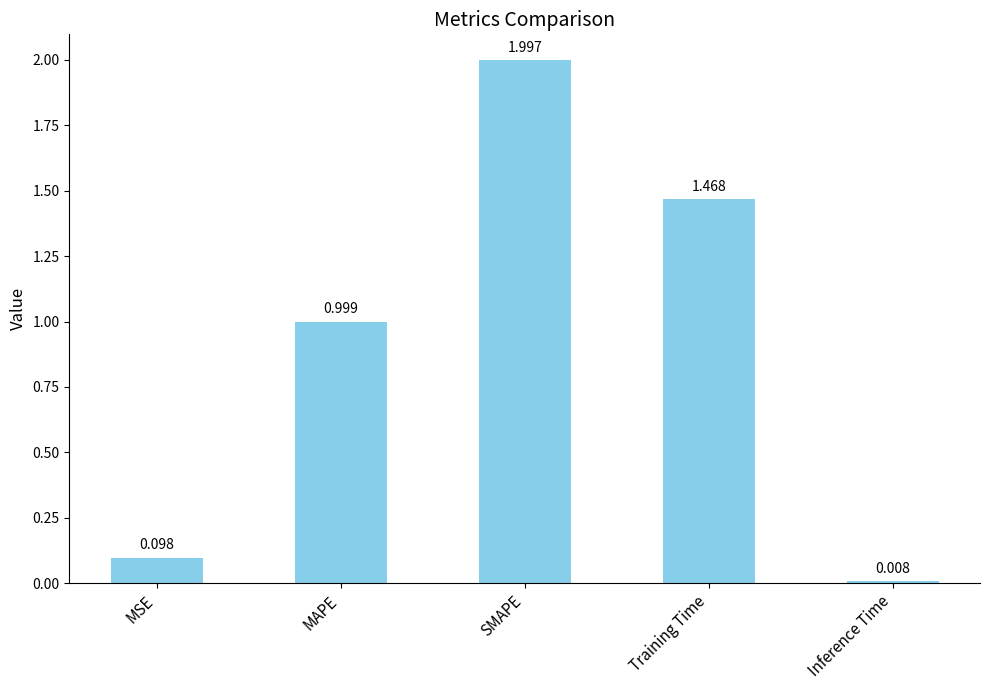

What value does the data have at SMAPE?

2.0